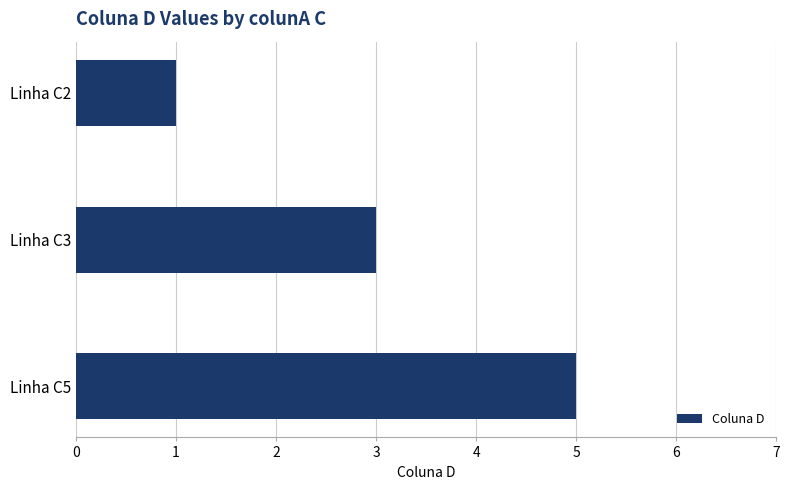

What is the sum of all values?

9